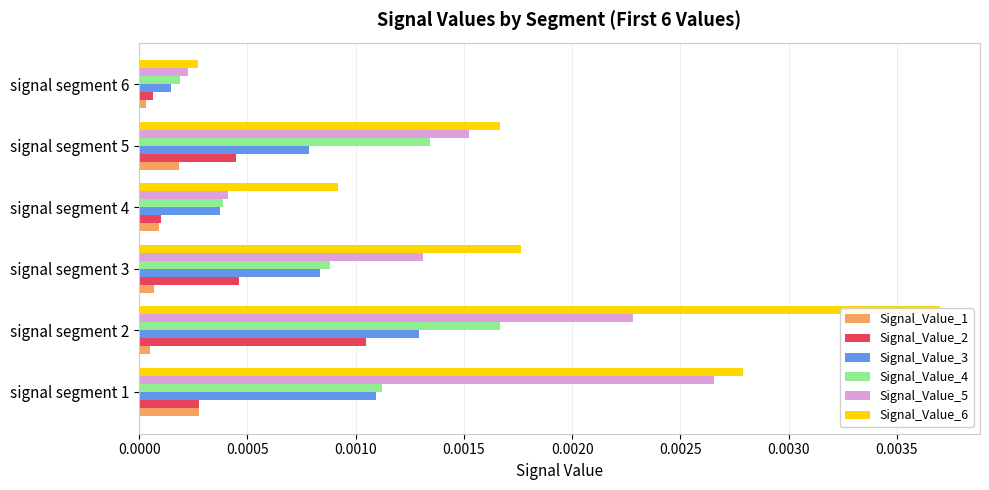

At how many categories does at least one series exceed 0?

6